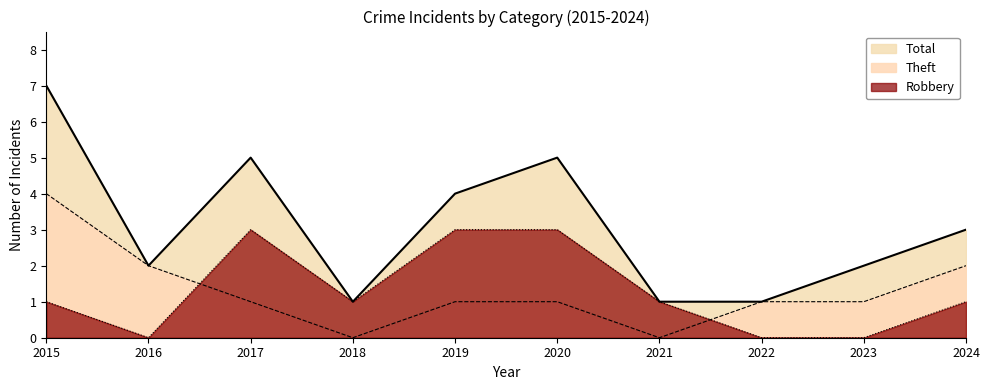

What is the difference between the Total values at 2020 and 2016?

3